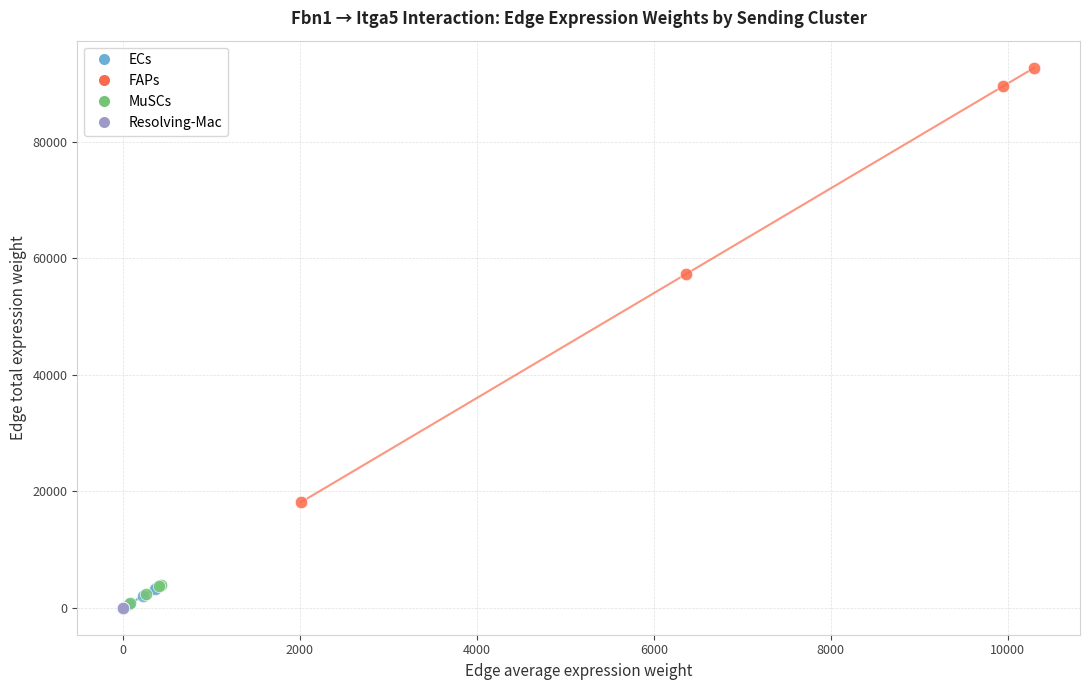

What are all the series names shown in the legend?

ECs, FAPs, MuSCs, Resolving-Mac